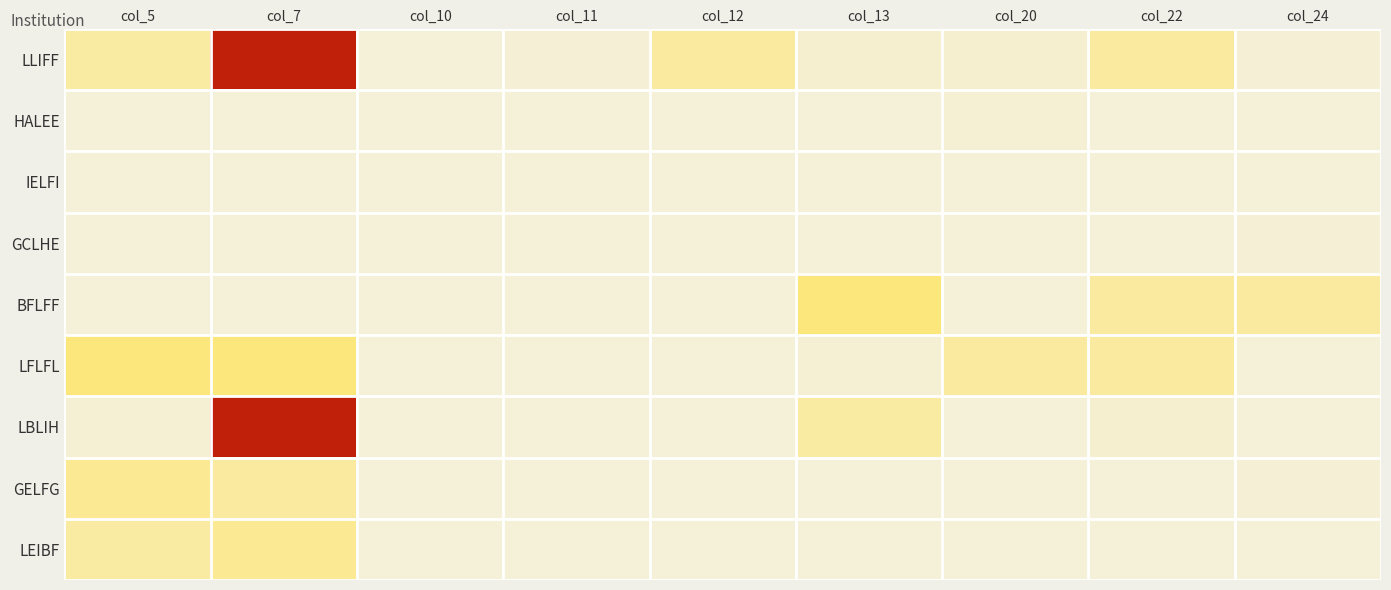

Reading left to right, what are all the values shown in this chart?

LLIFF: col_5=300	col_7=2000	col_10=2	col_11=11	col_12=320	col_13=50	col_20=50	col_22=320	col_24=11
HALEE: col_5=3	col_7=2	col_10=3	col_11=0	col_12=0	col_13=0	col_20=30	col_22=0	col_24=0
IELFI: col_5=4	col_7=3	col_10=0	col_11=0	col_12=0	col_13=0	col_20=0	col_22=0	col_24=0
GCLHE: col_5=3	col_7=0	col_10=0	col_11=0	col_12=0	col_13=0	col_20=4	col_22=0	col_24=9
BFLFF: col_5=0	col_7=4	col_10=3	col_11=0	col_12=0	col_13=500	col_20=0	col_22=320	col_24=320
LFLFL: col_5=500	col_7=500	col_10=3	col_11=0	col_12=2	col_13=30	col_20=320	col_22=320	col_24=0
LBLIH: col_5=30	col_7=2000	col_10=0	col_11=0	col_12=0	col_13=300	col_20=6	col_22=50	col_24=6
GELFG: col_5=380	col_7=320	col_10=0	col_11=0	col_12=0	col_13=0	col_20=0	col_22=0	col_24=15
LEIBF: col_5=300	col_7=380	col_10=0	col_11=0	col_12=0	col_13=3	col_20=0	col_22=3	col_24=0